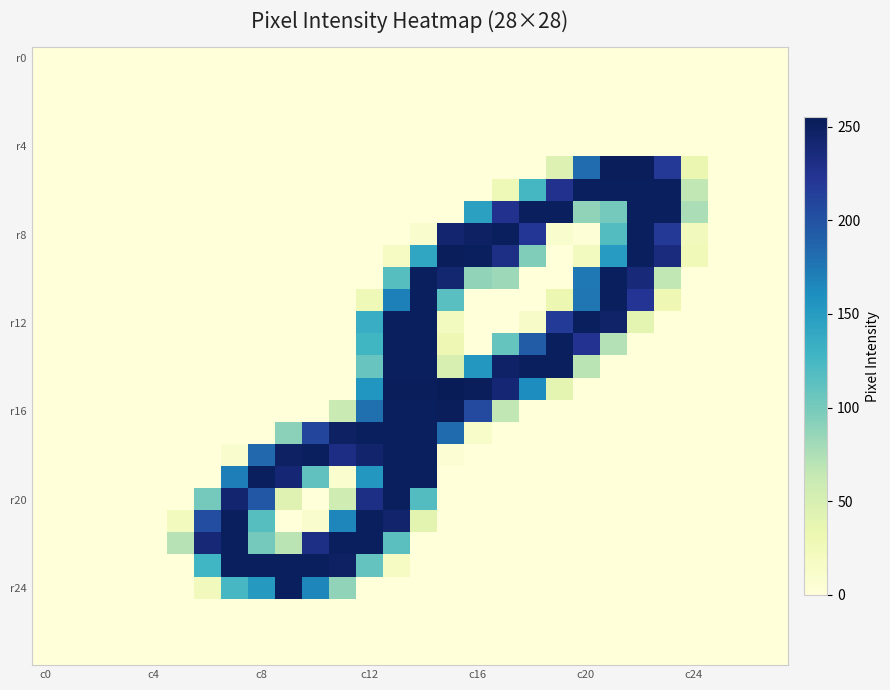

How many categories are shown in the chart?

28